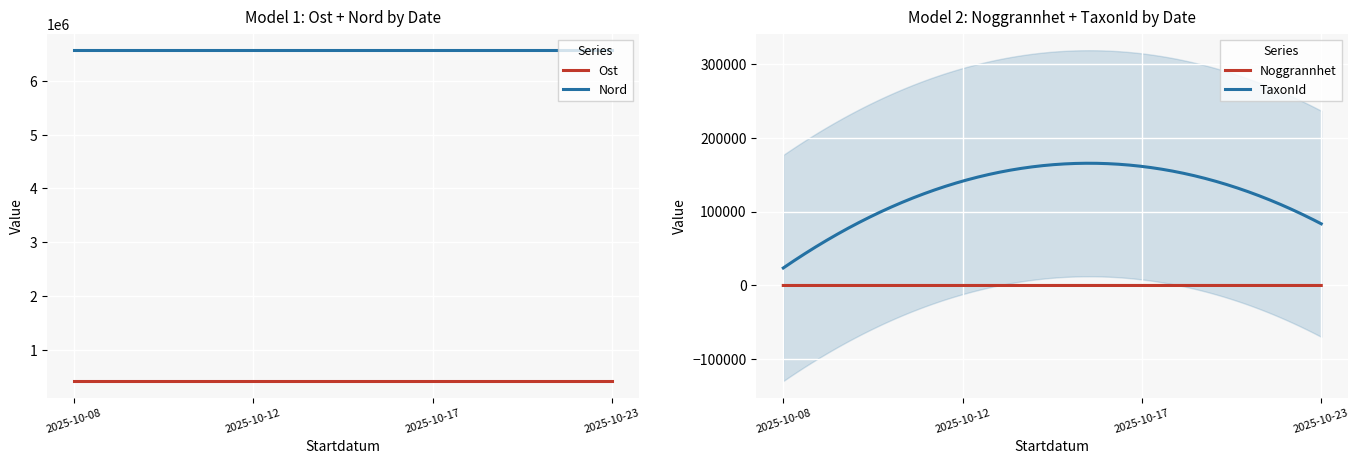

True or false: Noggrannhet and Ost intersect in this chart.

False